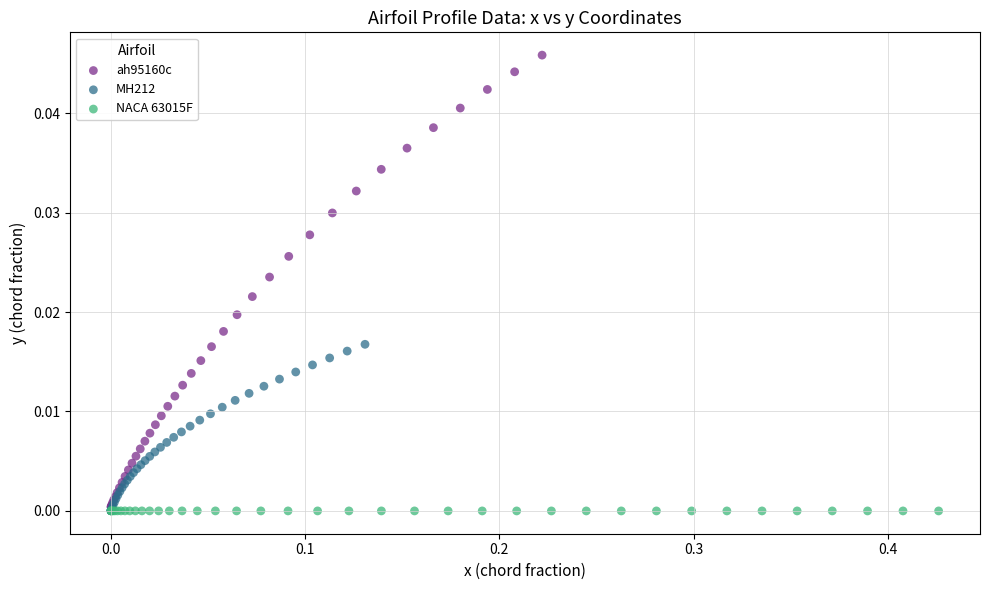

Which series has the largest Y range (max minus min)?

ah95160c